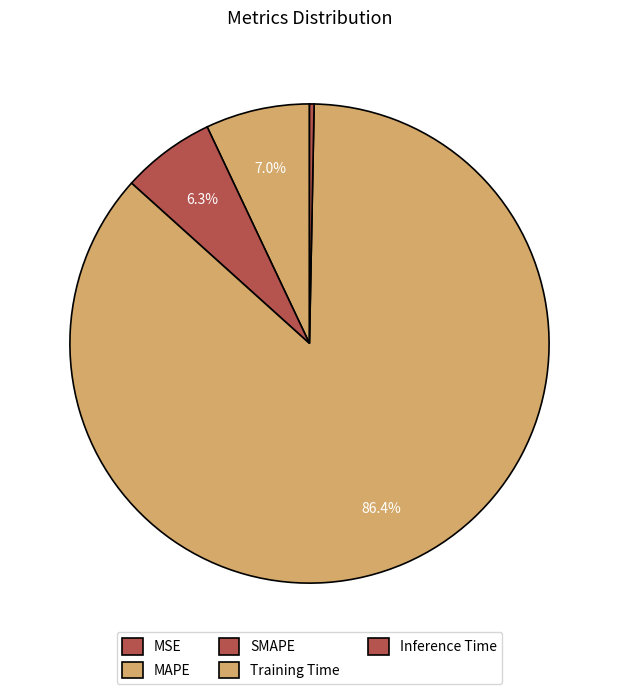

Combined, do SMAPE and MAPE account for over 50%?

No